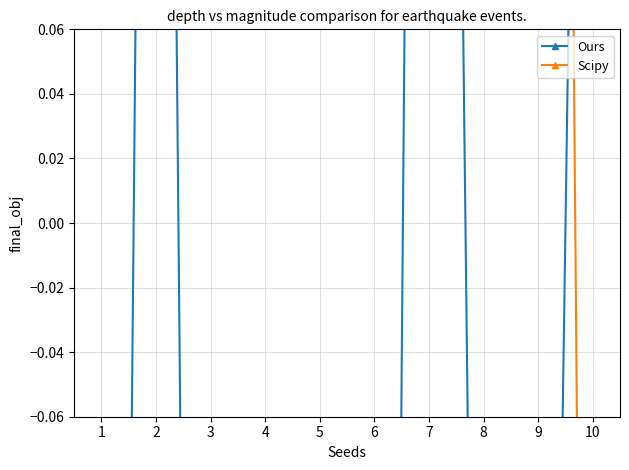

What is the highest value of the Scipy series?

1.7